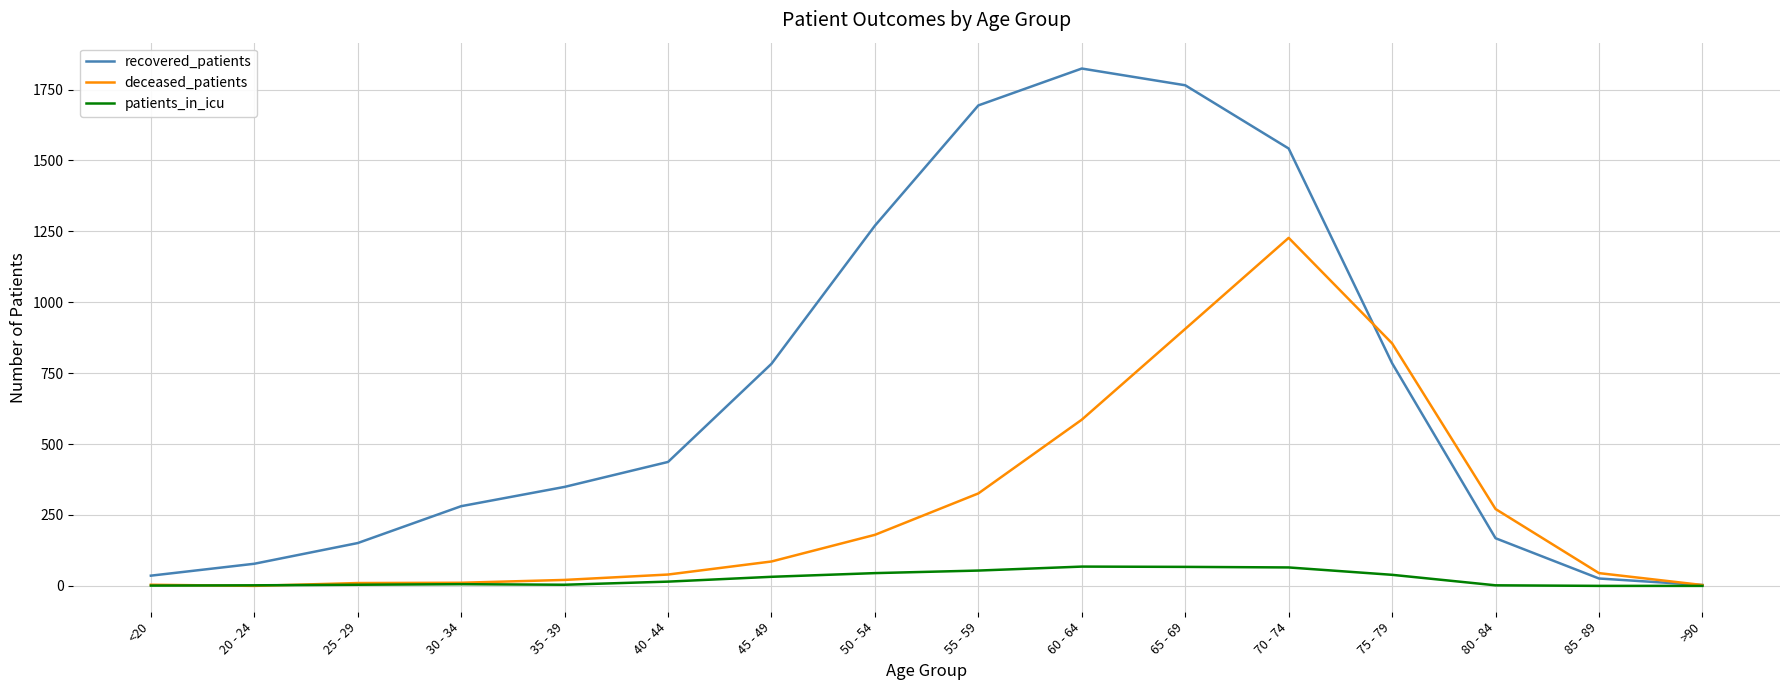

List the series in order of their overall mean, lowest first.

patients_in_icu, deceased_patients, recovered_patients